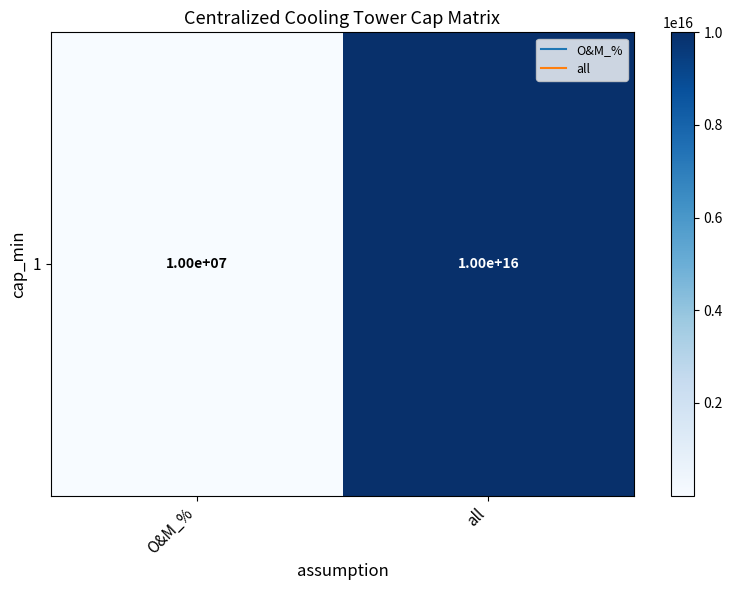

What is the maximum value shown in the chart?

10000000000000000